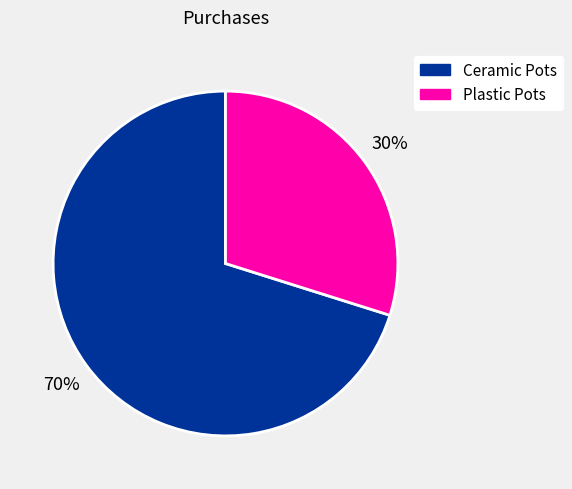

The Plastic Pots slice represents 20% of the pie. True or false?

False